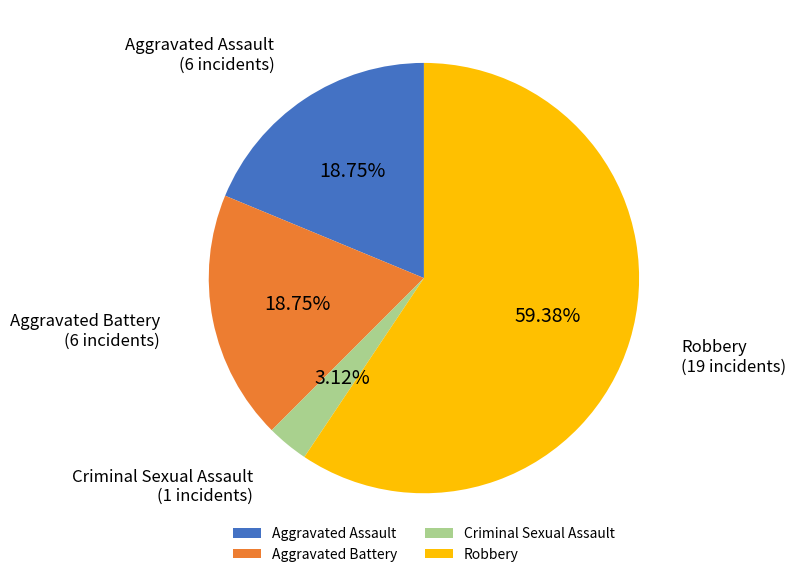

Is Robbery the majority of the pie?

Yes